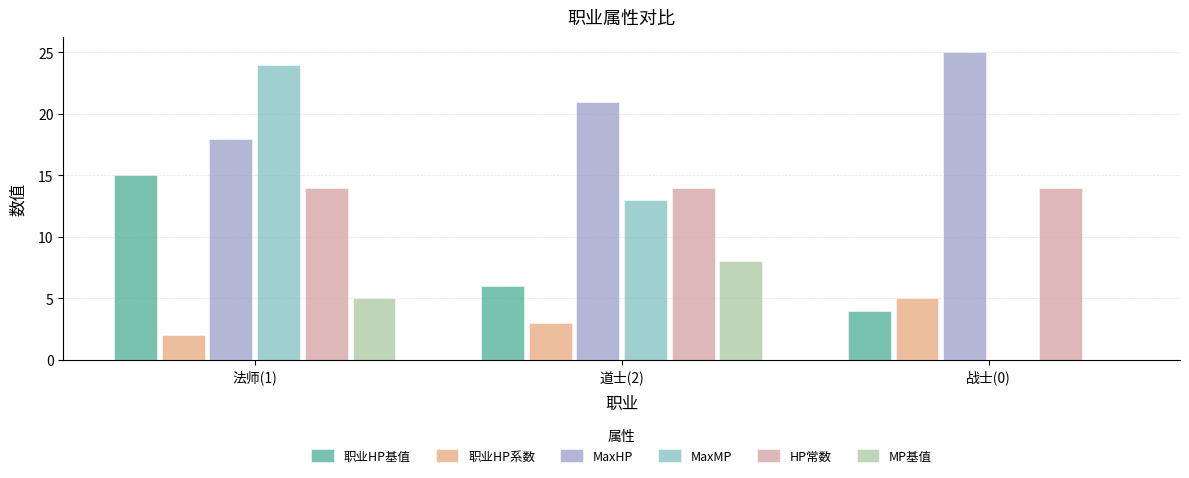

Reading left to right, list all the values displayed in this chart.

职业HP基值: 法师(1)=15	道士(2)=6	战士(0)=4
职业HP系数: 法师(1)=2	道士(2)=3	战士(0)=5
MaxHP: 法师(1)=18	道士(2)=21	战士(0)=25
MaxMP: 法师(1)=24	道士(2)=13	战士(0)=0
HP常数: 法师(1)=14	道士(2)=14	战士(0)=14
MP基值: 法师(1)=5	道士(2)=8	战士(0)=0